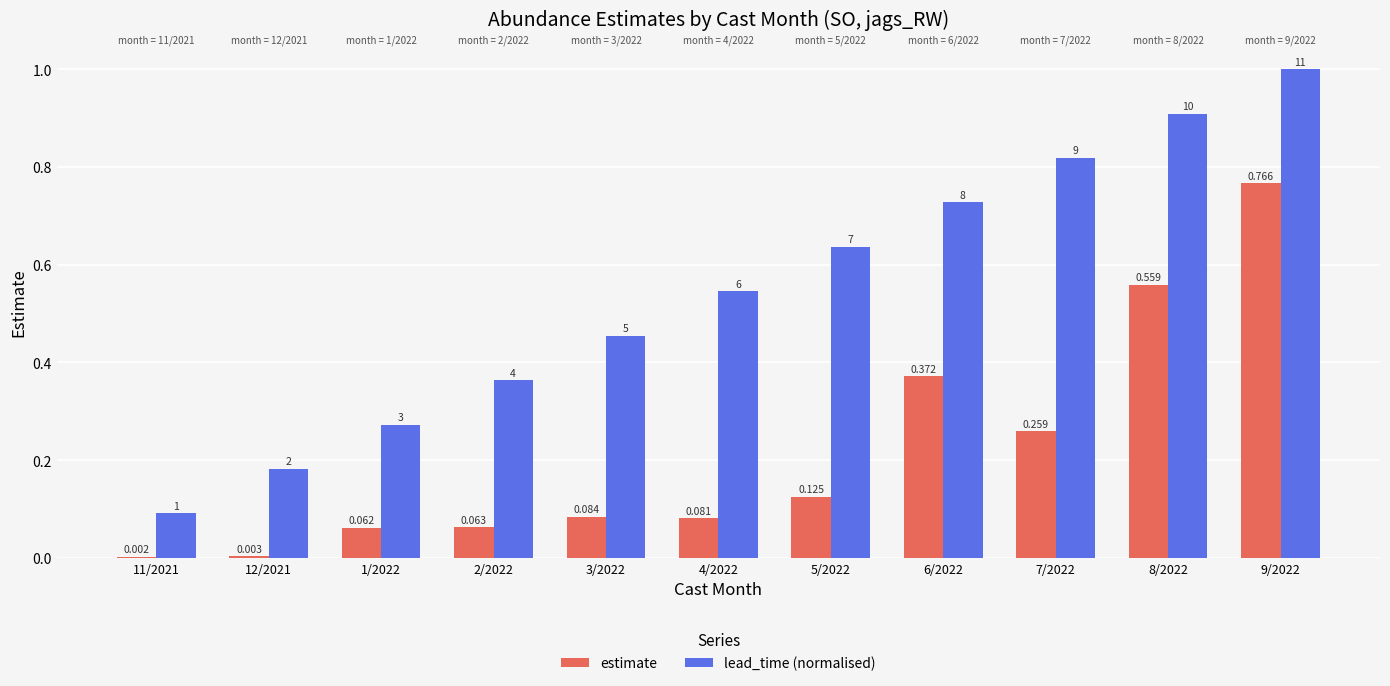

Which series changed the most between 1/2022 and 5/2022?

lead_time (normalised)